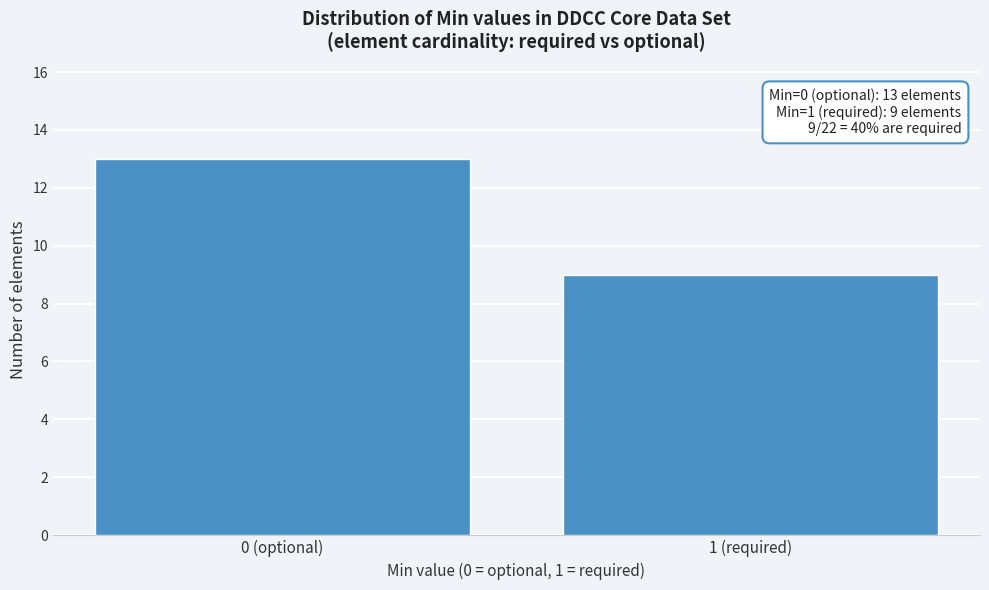

Reading right to left, list all the values displayed in this chart.

9	13